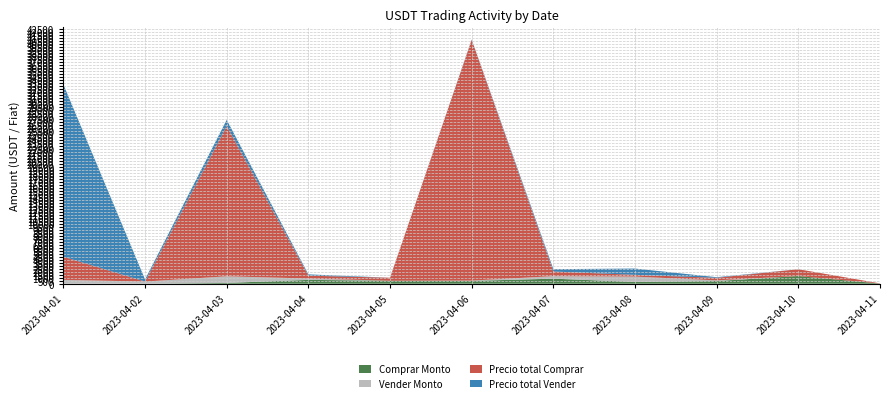

Reading left to right, what are all the values shown in this chart?

Comprar Monto: 10.0	0.0	132.6	638.5	500.0	471.5	843.6	296.4	448.8	1282.1	30.0
Vender Monto: 632.1	360.6	1107.1	227.5	0.0	52.9	420.6	892.6	109.2	0.0	0.0
Precio total Comprar: 3865.0	0.0	25068.0	480.0	501.0	40184.5	771.1	292.1	427.9	1137.7	29.7
Precio total Vender: 28760.0	353.0	1050.0	215.0	0.0	50.0	396.6	1050.2	103.0	0.0	0.0